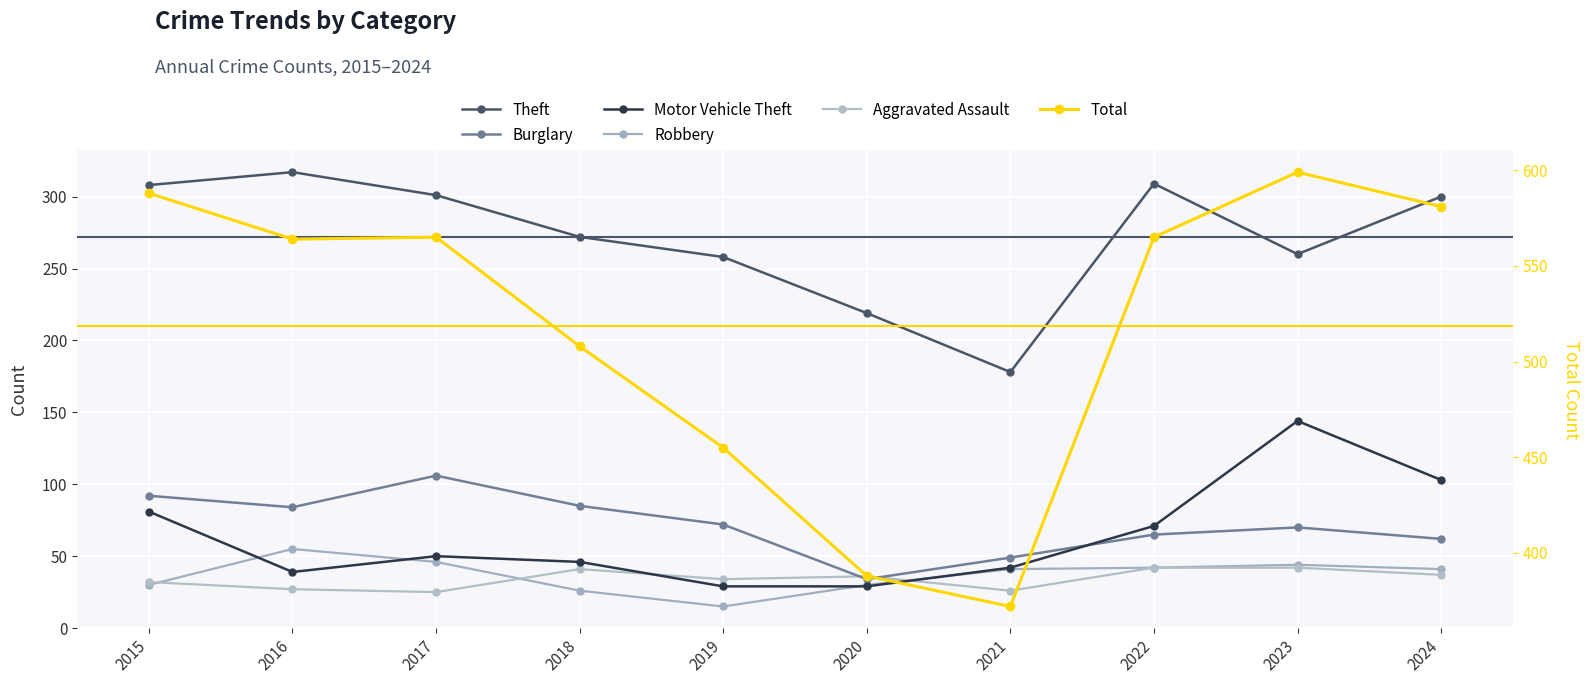

List the series in order of their peak value, highest first.

Total, Theft, Motor Vehicle Theft, Burglary, Robbery, Aggravated Assault